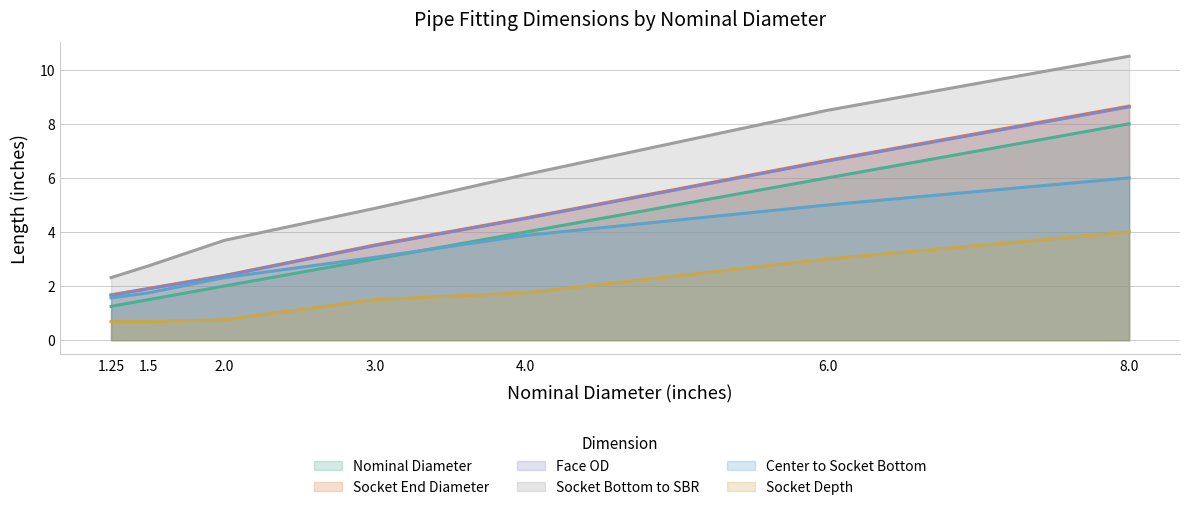

Between 4.0 and 3.0, which is larger?

4.0